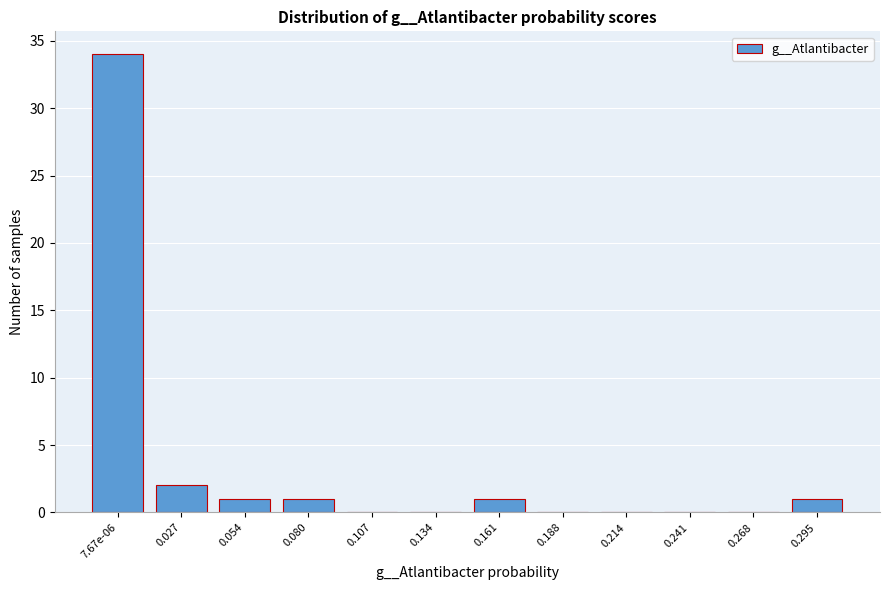

Reading right to left, extract all data points from this chart.

0.295=1	0.268=0	0.241=0	0.214=0	0.188=0	0.161=1	0.134=0	0.107=0	0.080=1	0.054=1	0.027=2	7.67e-06=34